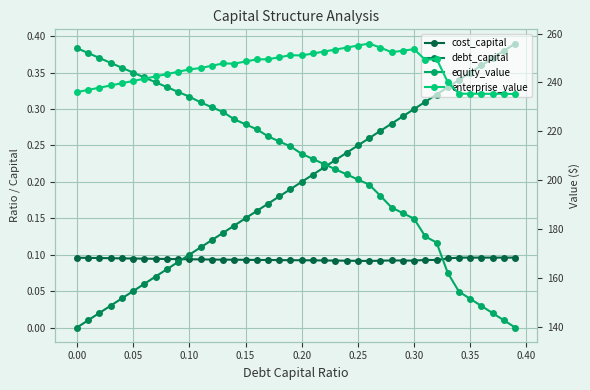

Which series has the largest total across all categories?

enterprise_value